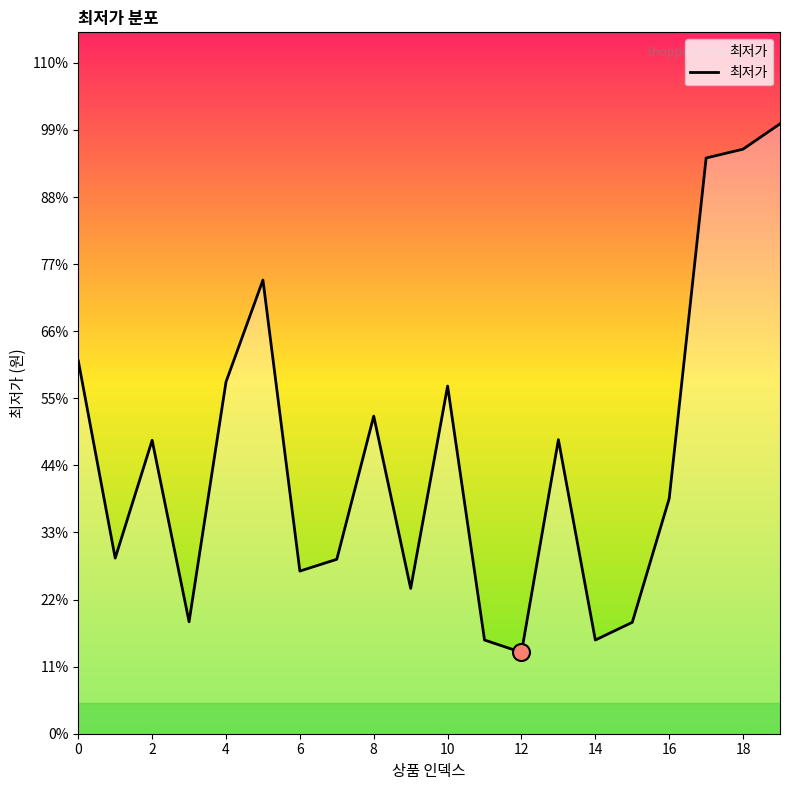

Does the chart have visible grid lines?

No